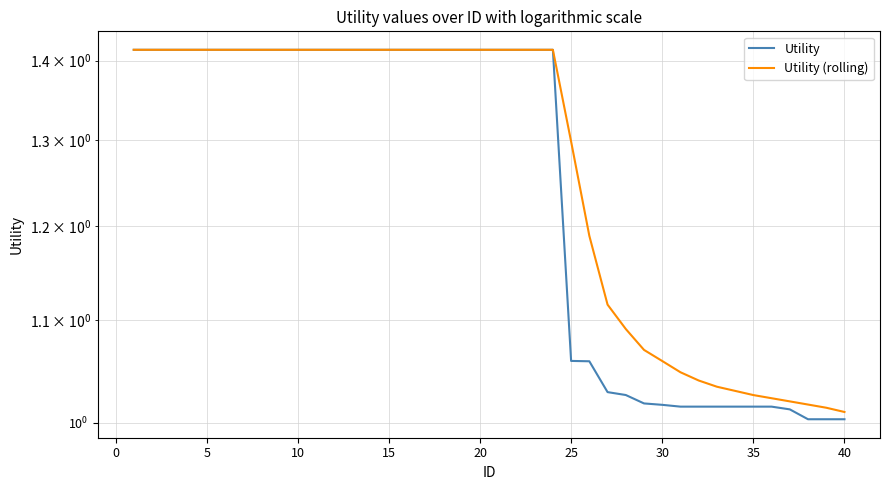

The value of Utility at 21 is 0.6. True or false?

False